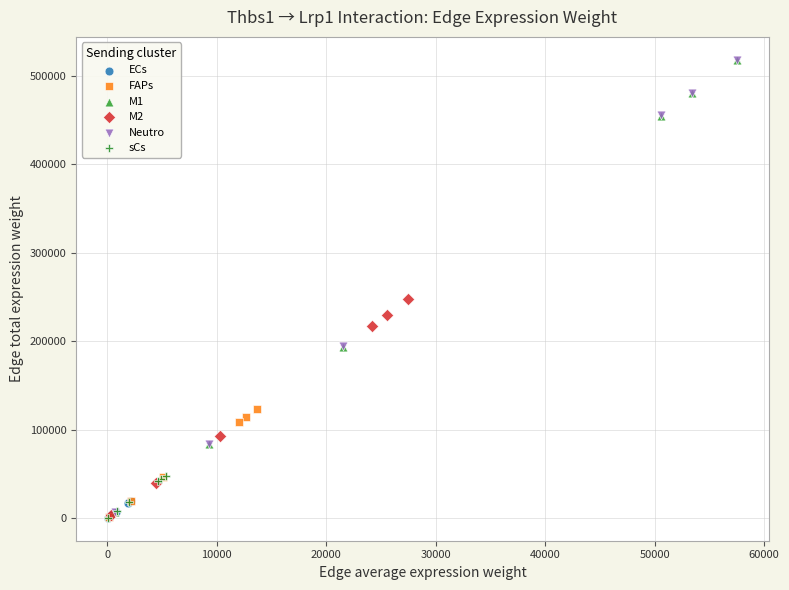

Which series has the widest spread of Y values?

Neutro